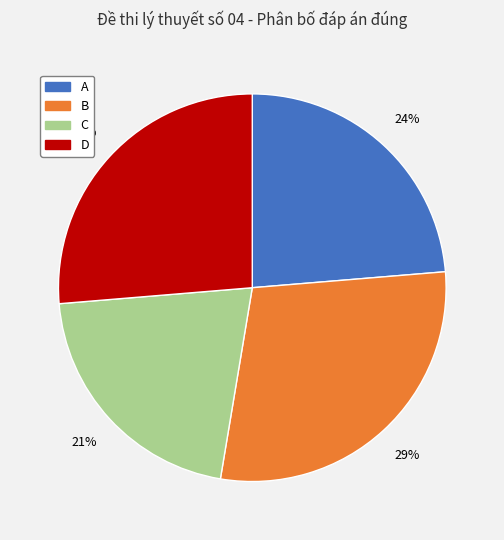

Count the number of slices in the pie.

4